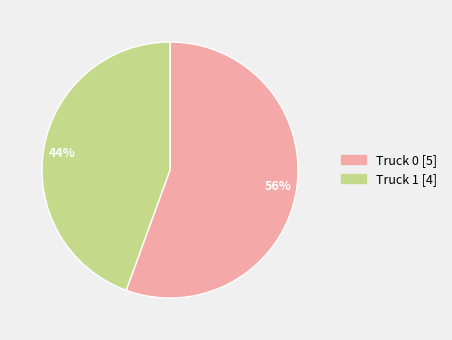

Rank the categories by value from highest to lowest.

56%, 44%